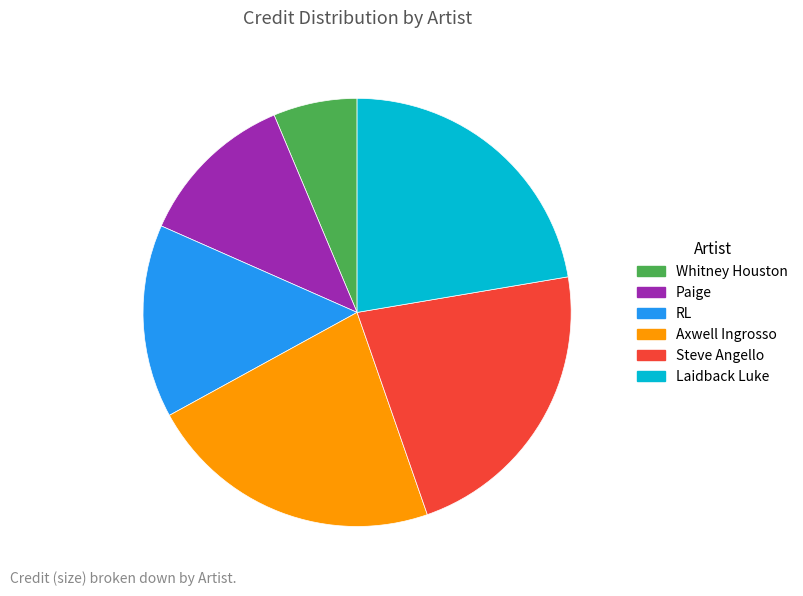

Is it true that Axwell Ingrosso is 22% of the pie?

True